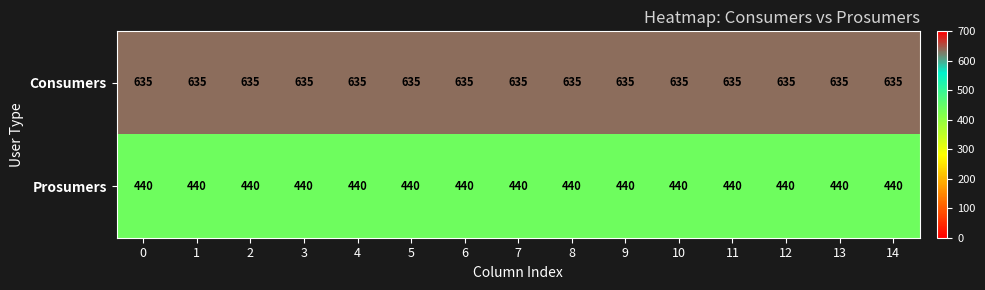

Rank the series at 0 from lowest to highest value.

Prosumers, Consumers